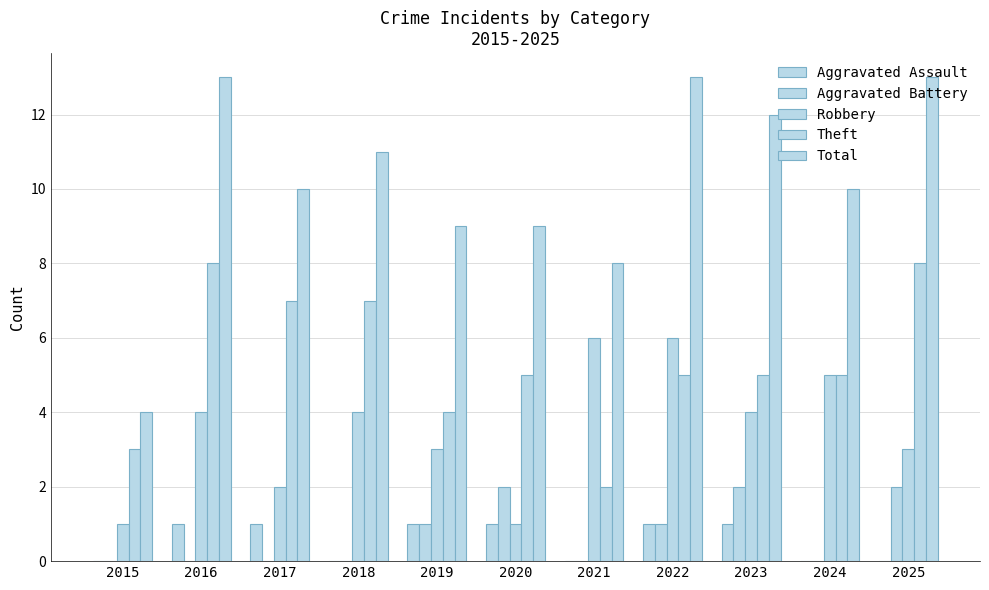

Which series has the largest range (max minus min)?

Total